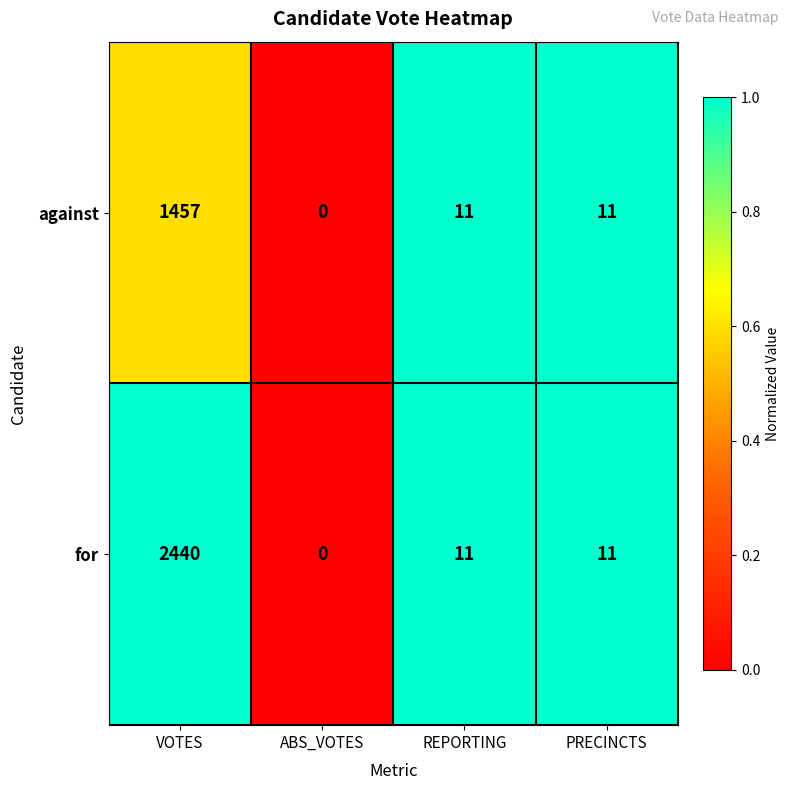

Reading left to right, list all the values displayed in this chart.

against: VOTES=1457	ABS_VOTES=0	REPORTING=11	PRECINCTS=11
for: VOTES=2440	ABS_VOTES=0	REPORTING=11	PRECINCTS=11